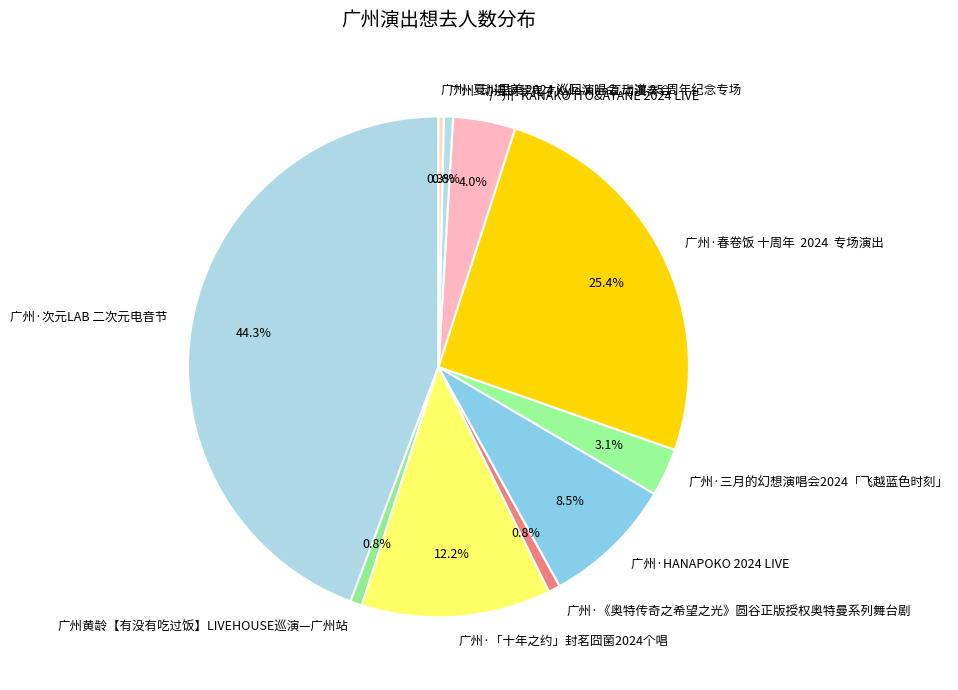

Count the number of slices in the pie.

10